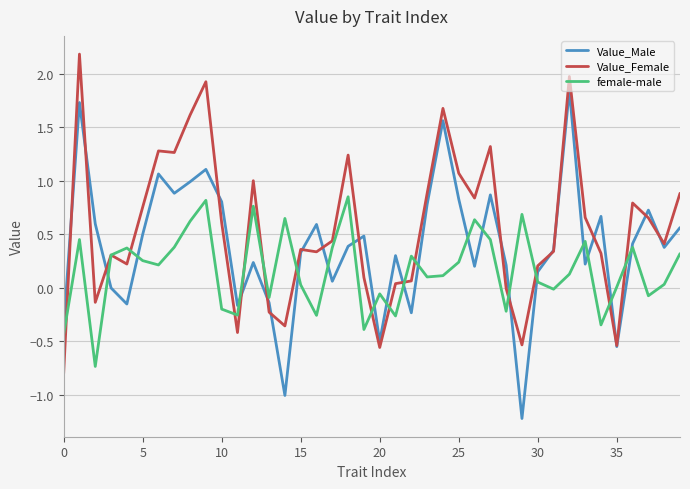

What are all the series names shown in the legend?

Value_Male, Value_Female, female-male